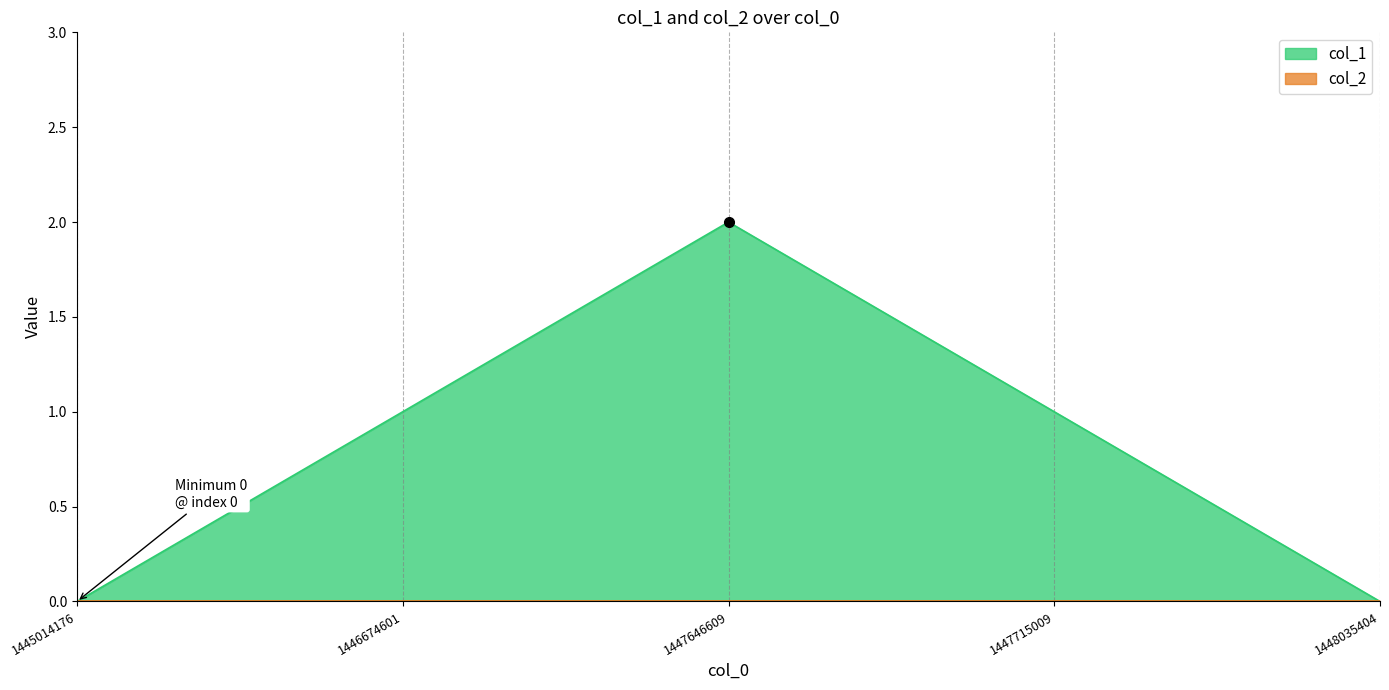

What is the change in value from 1446674601 to 1448035404?

-1